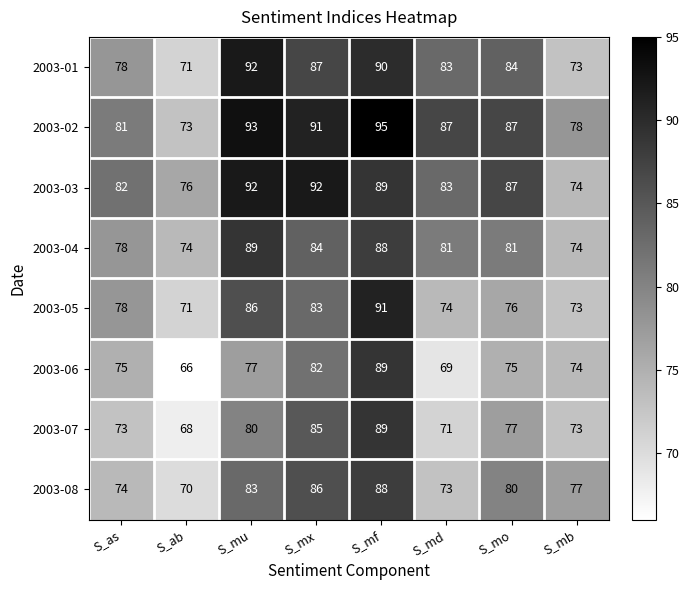

What is the total value across all series at S_md?

621